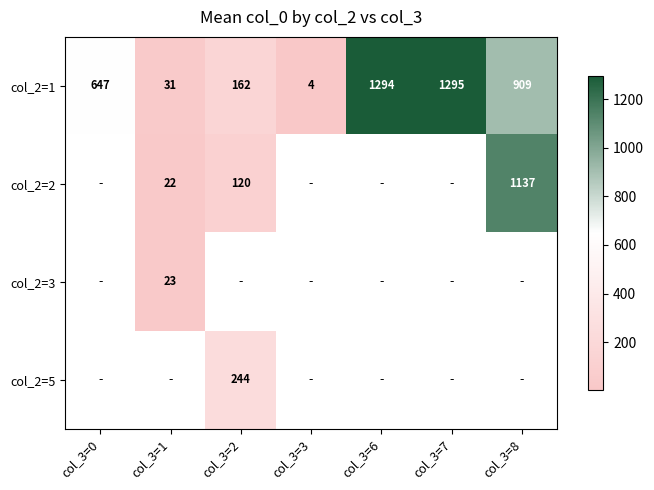

Count the number of data series in this chart.

4